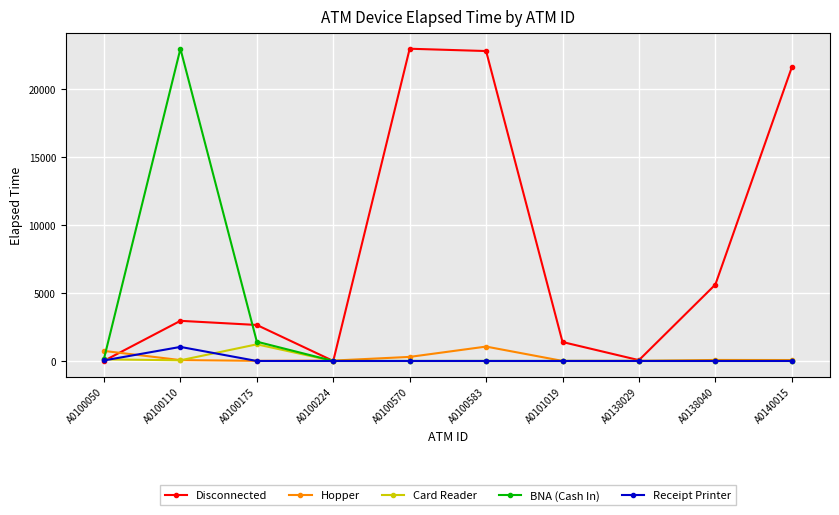

How many interior local valleys does the Disconnected series have?

2